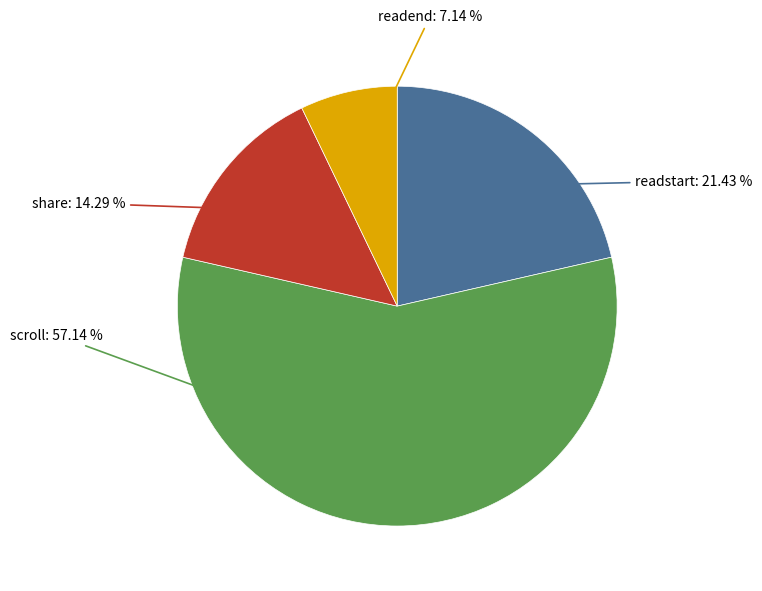

Is there any slice that represents more than half of the pie?

Yes